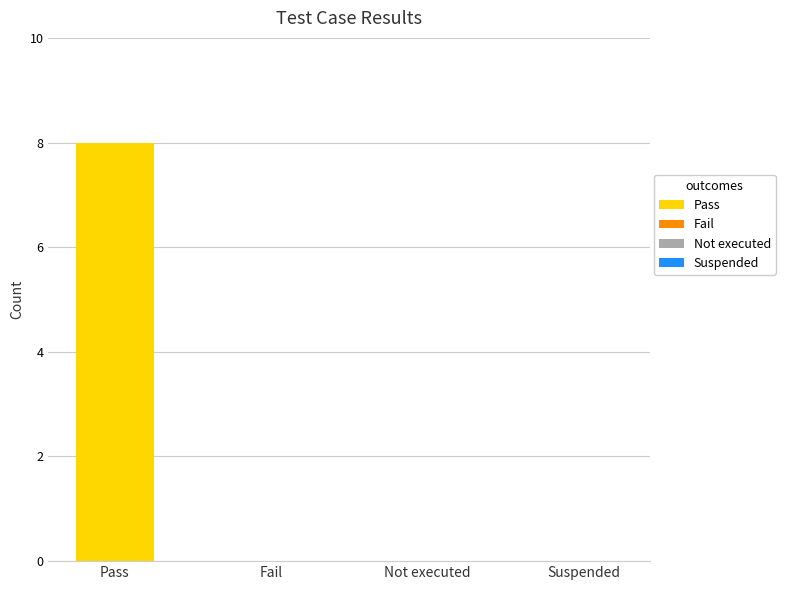

How many distinct data groups are displayed?

1